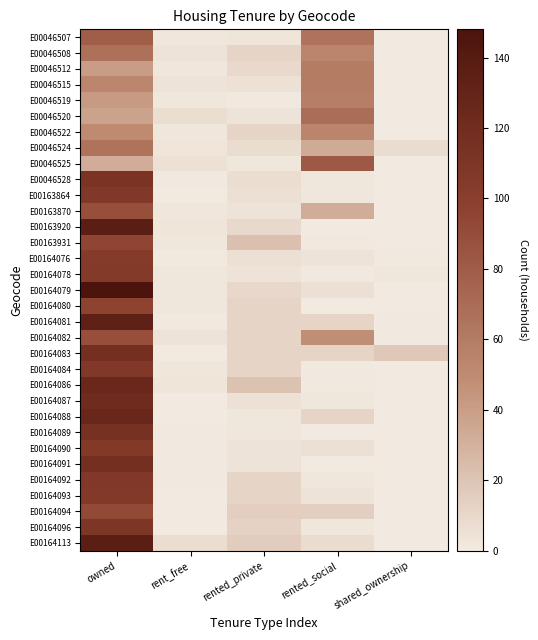

Which has a higher value, owned or shared_ownership?

owned